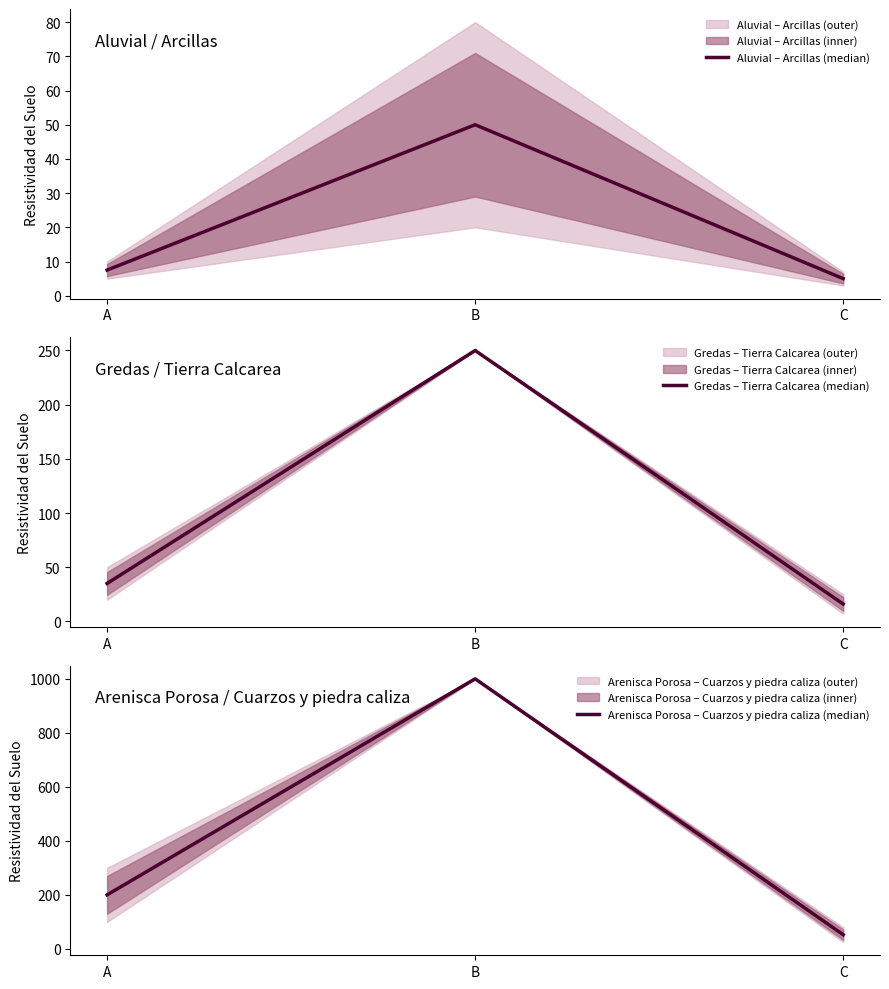

Reading right to left, what are all the values shown in this chart?

Aluvial – Arcillas (median): 5.0	50.0	7.5
Gredas – Tierra Calcarea (median): 16.0	250.0	35.0
Arenisca Porosa – Cuarzos y piedra caliza (median): 52.5	1000.0	200.0